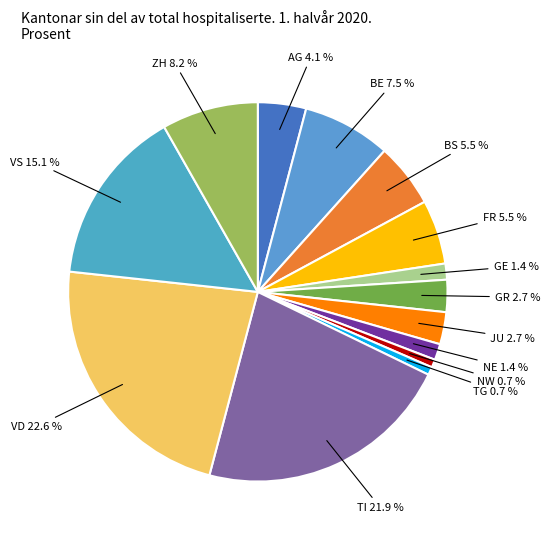

To the nearest percent, what portion does NW represent?

1%